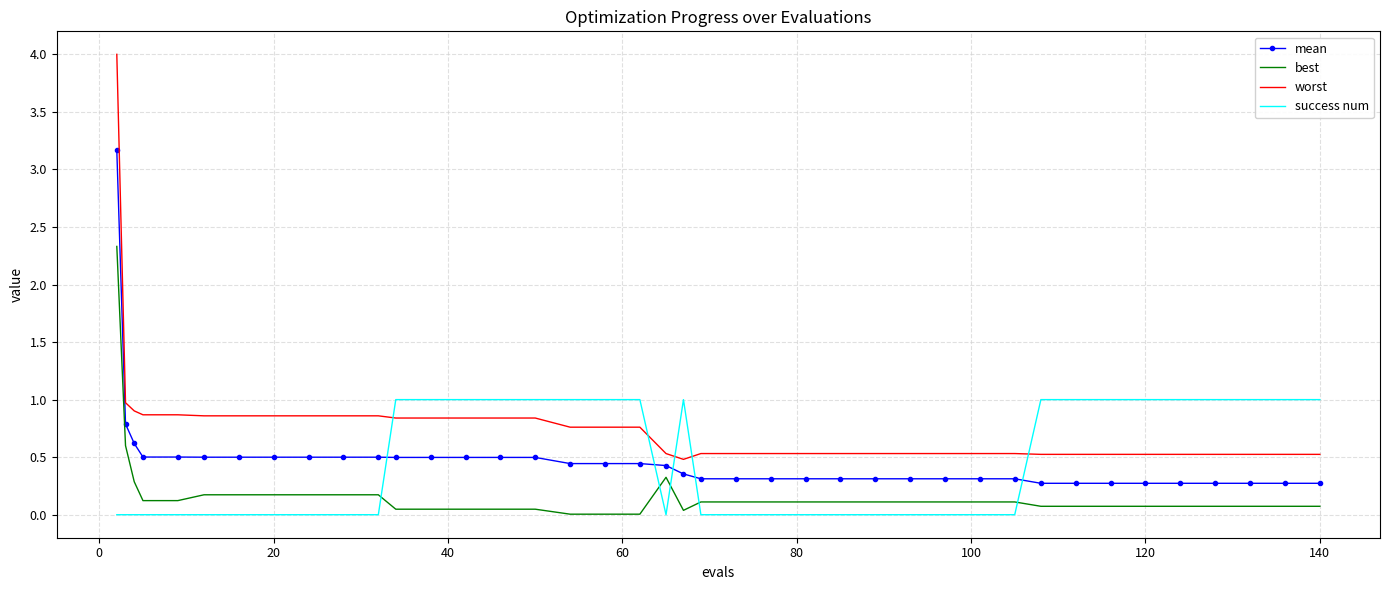

Count the success num values in the range 0 to 1.

40